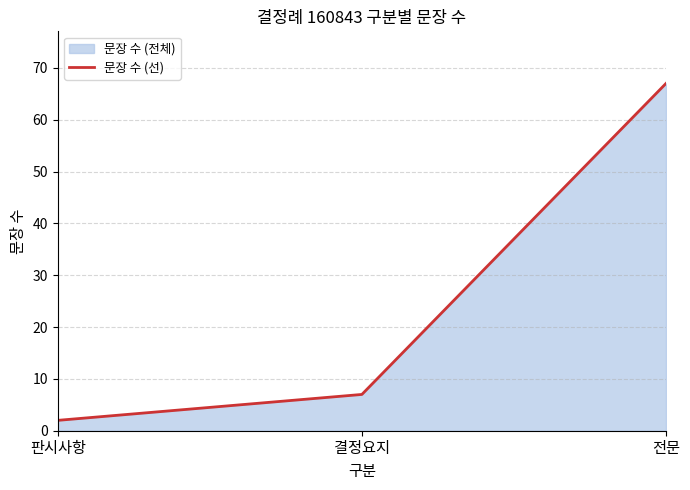

The value at 판시사항 is 1. True or false?

False